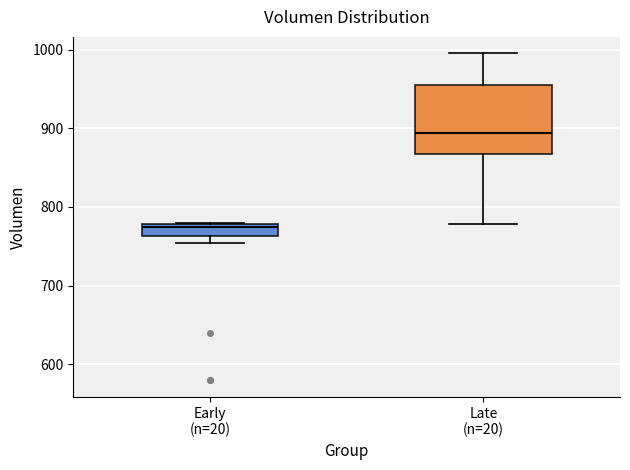

Reading left to right, read every box against the y-axis: the position of its median line, the range the box covers, and the ends of its whiskers. The values are not printed on the chart, so give them approximately, as read against the axis.

Early (n=20): median 770, box 760 to 780, whiskers 750 to 780
Late (n=20): median 890, box 870 to 960, whiskers 780 to 1000